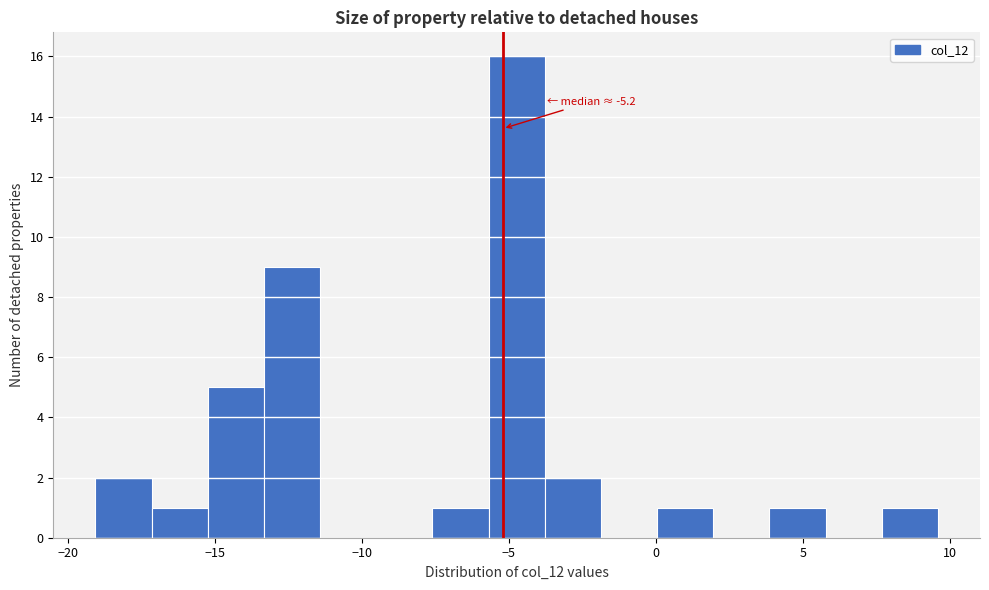

Around what value on the x-axis is the tallest bar? Give the approximate position of its centre, as read against the axis.

-4.5